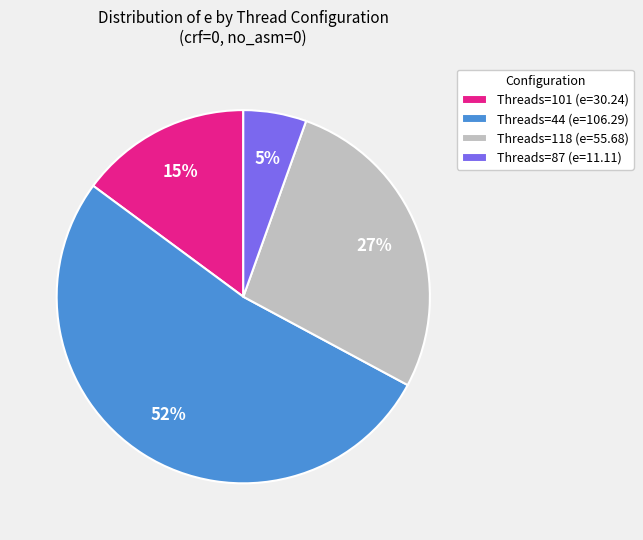

Is the sum of Threads=101 (e=30.24) and Threads=87 (e=11.11) greater than half?

No